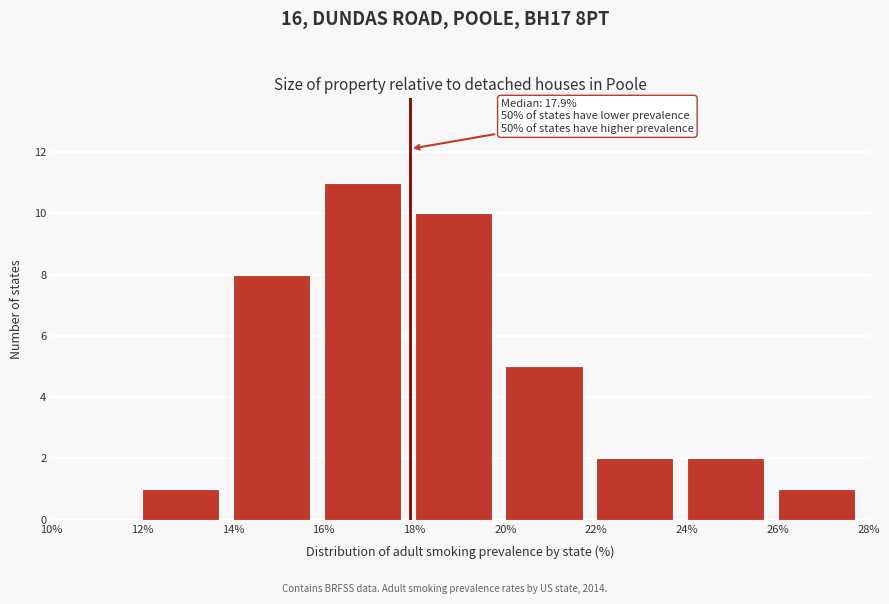

Over which range of the x-axis is the bar tallest?

16% to 18%